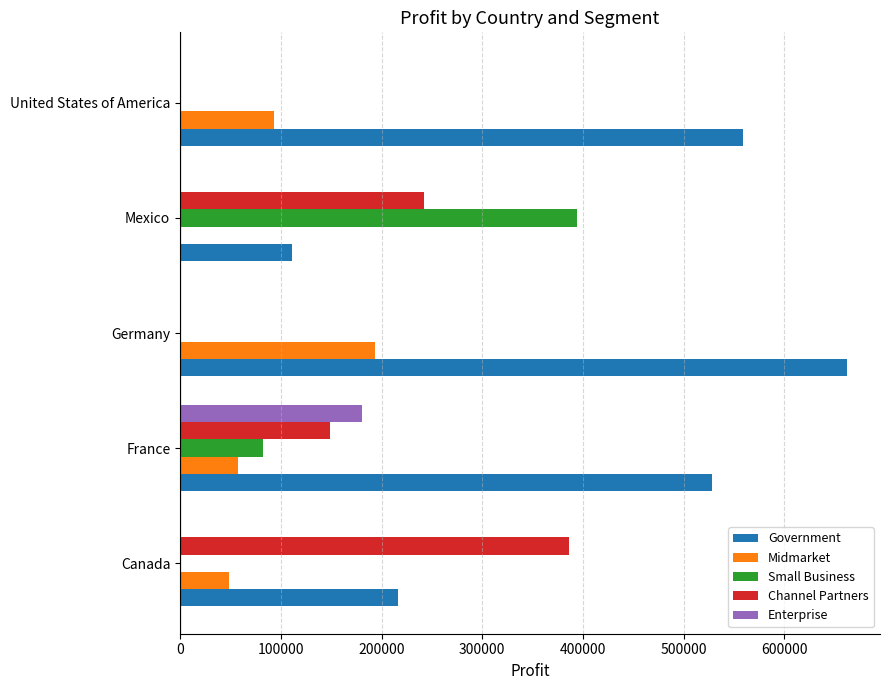

What is the approximate value of Government at Germany?

661719